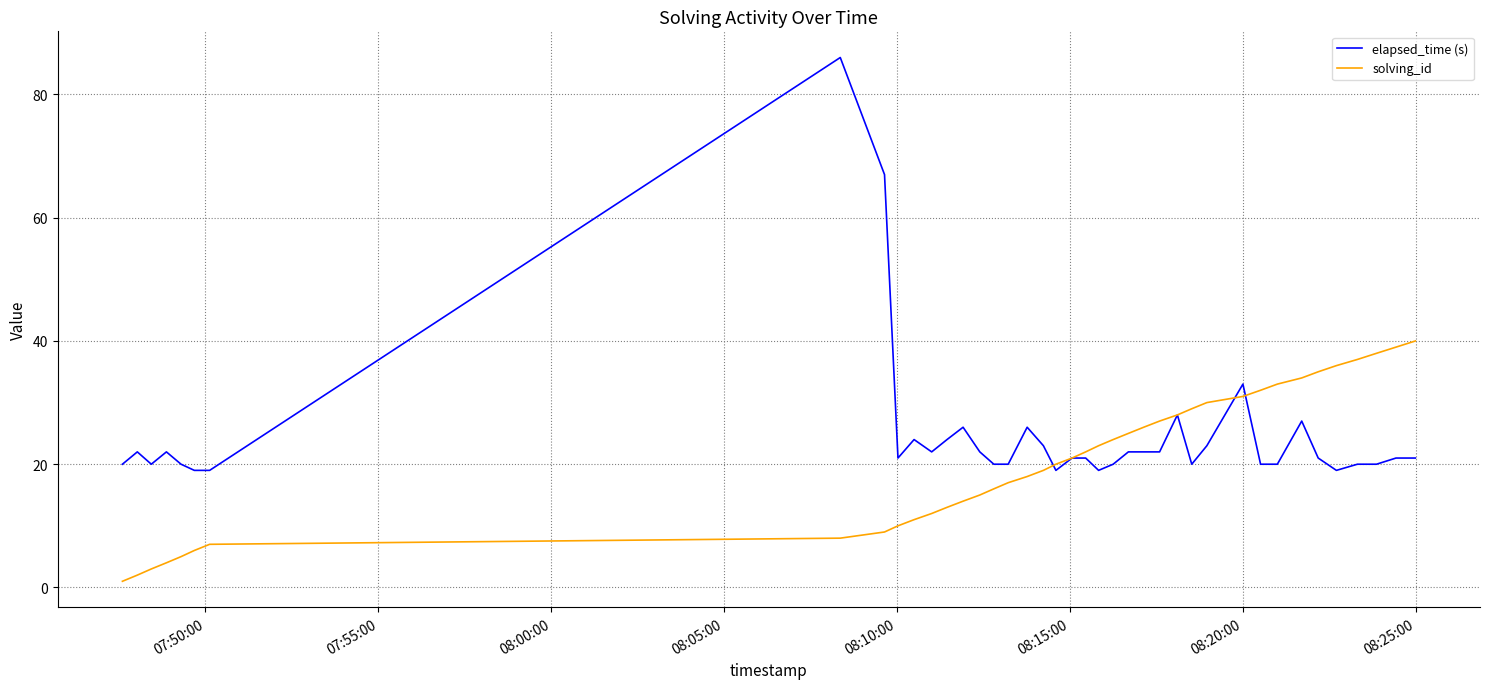

Which series has the widest spread of values?

elapsed_time (s)